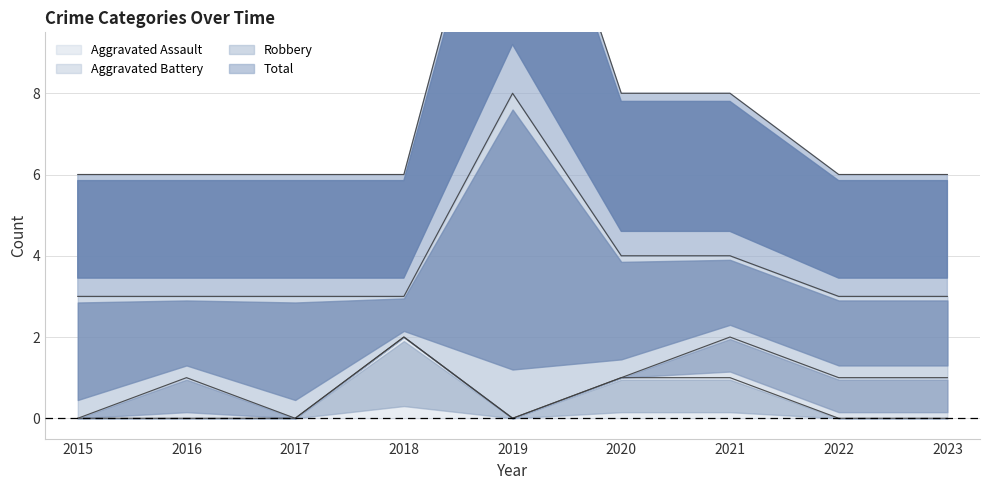

Count the number of categories in the chart.

9